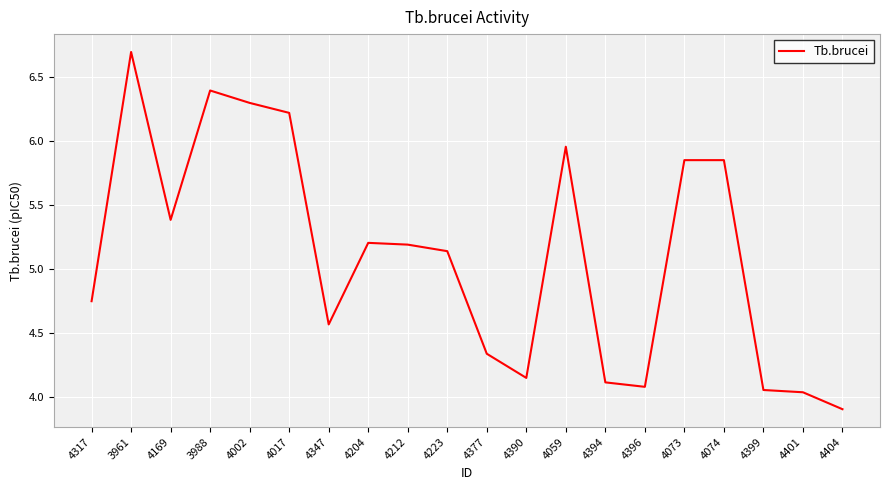

What is the change in value from 4204 to 4223?

-0.1